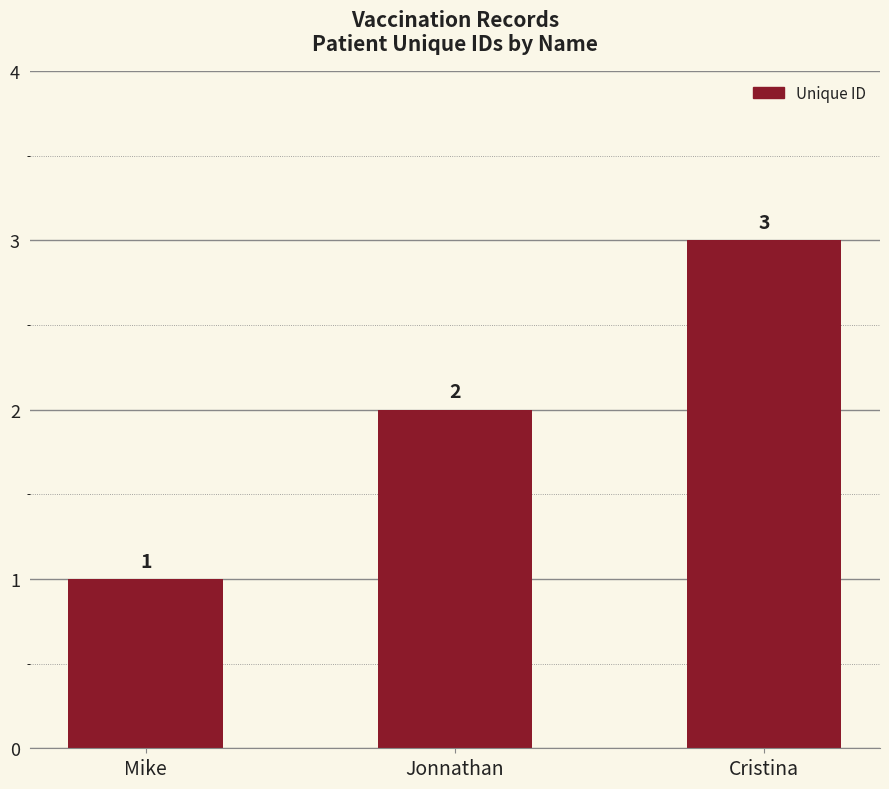

List the labels in order of value, largest first.

Cristina, Jonnathan, Mike